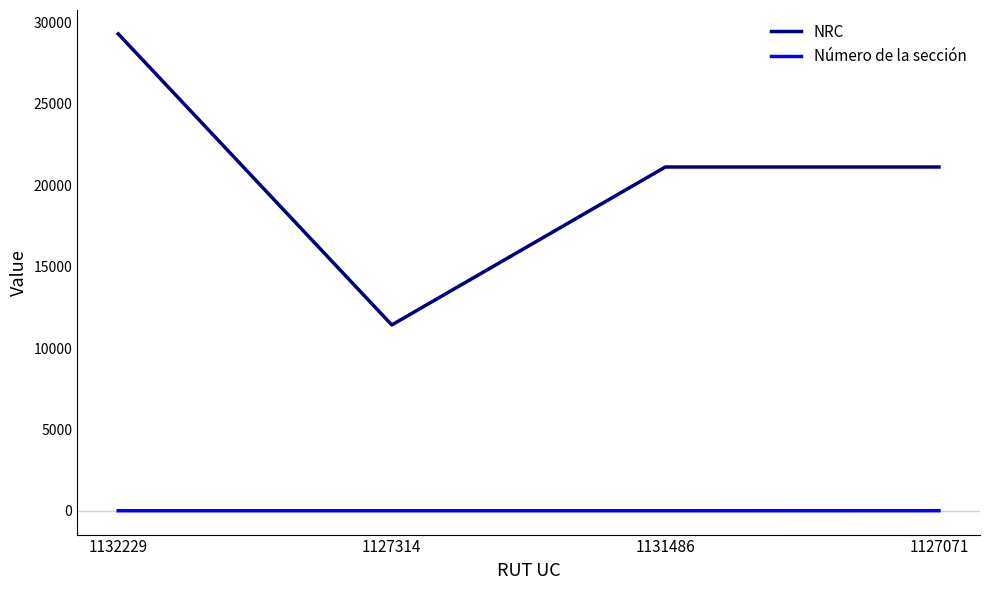

At how many categories does at least one series exceed 5112?

4